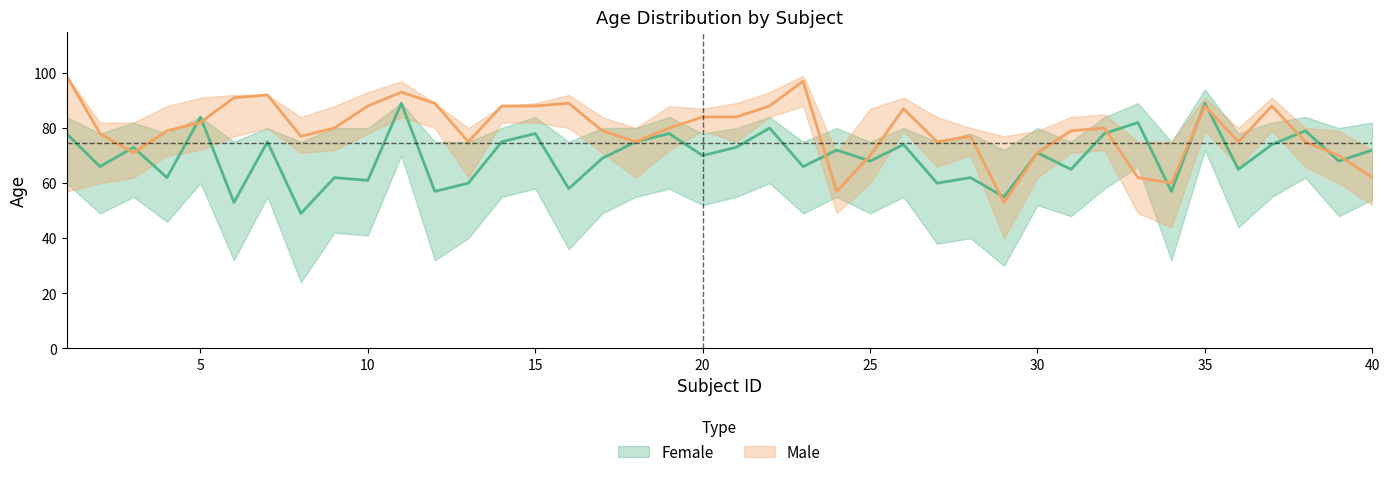

What is the maximum value shown in the chart?

99